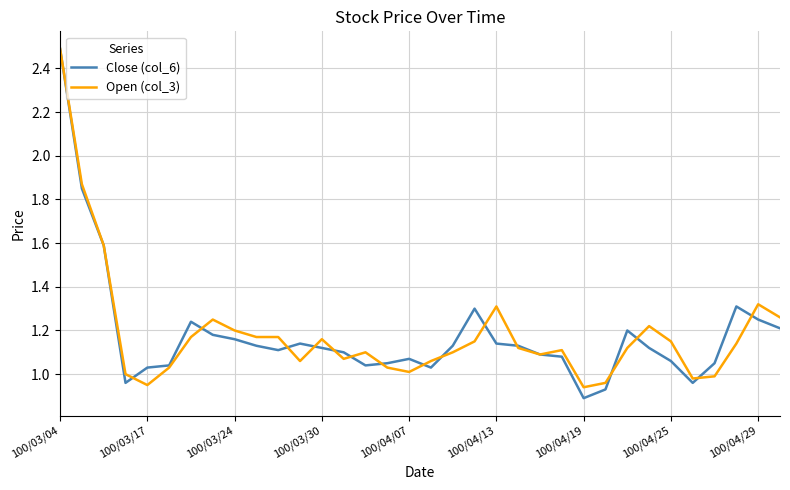

Is this an area chart (filled region under the line)?

No